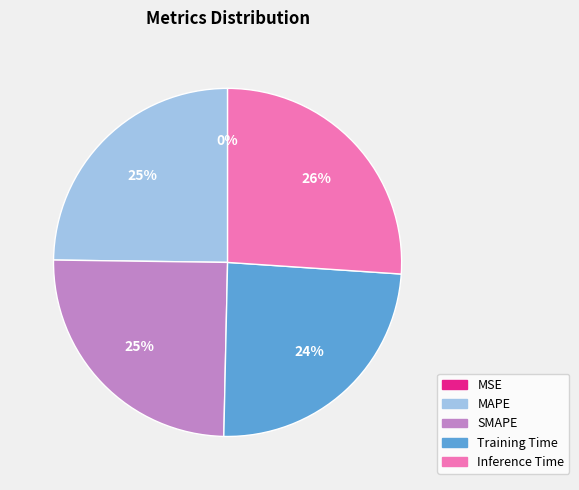

What percentage is the Training Time slice, to the nearest percent?

24%